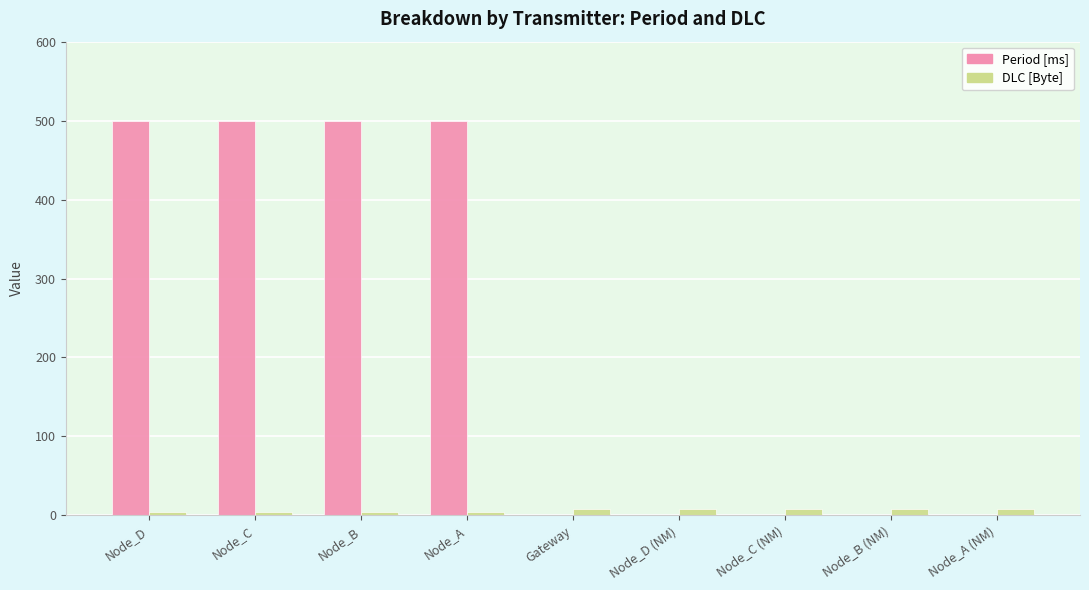

What is the sum of all DLC [Byte] values?

56